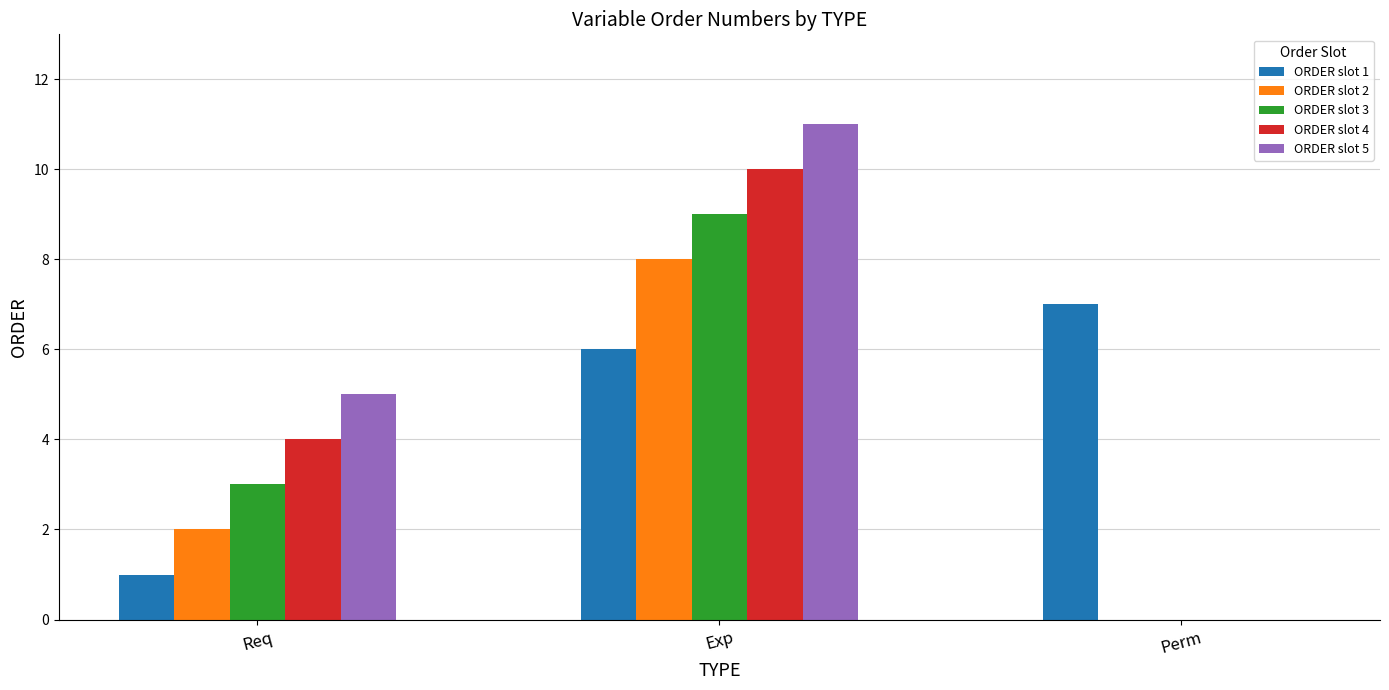

The value of ORDER slot 2 at Exp is 11. True or false?

False